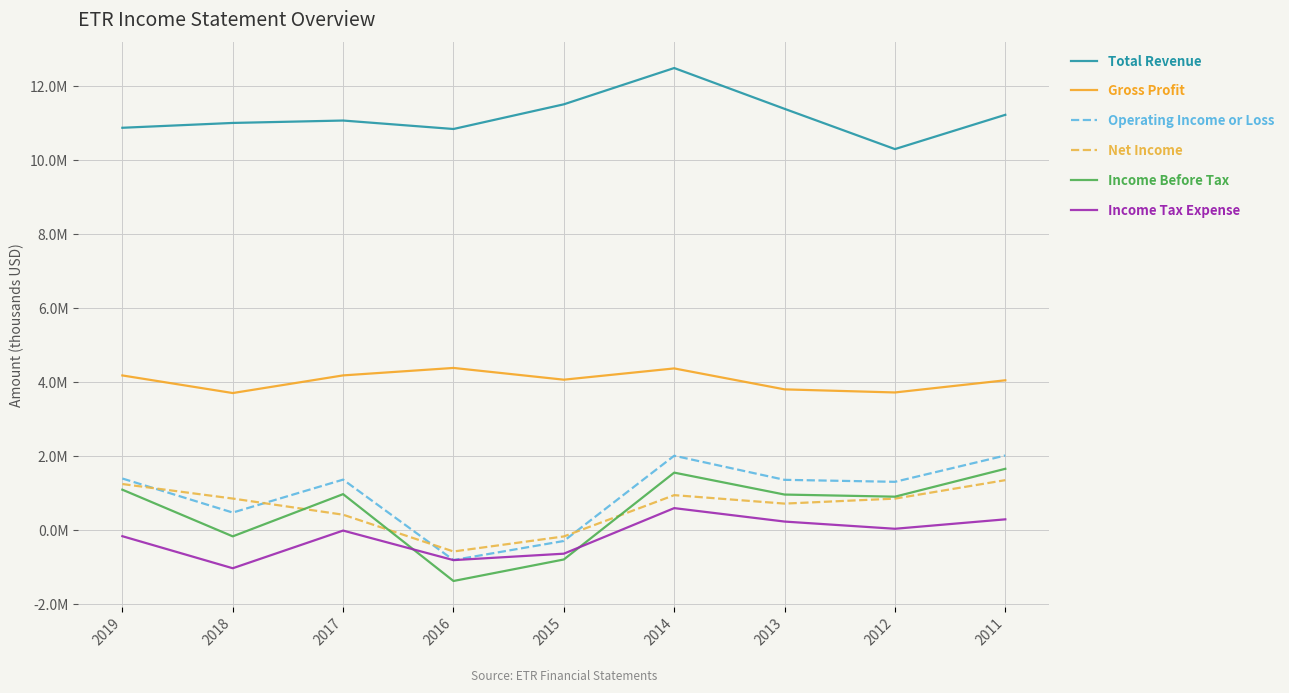

What is the average value of the Net Income series?

620778